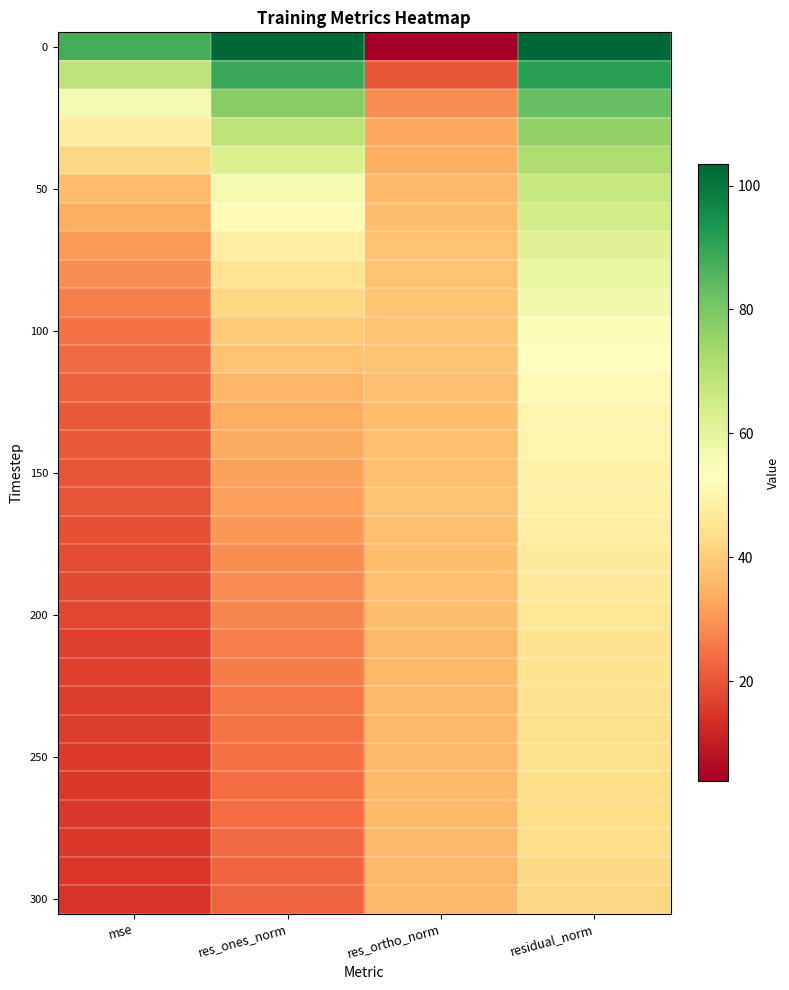

At how many categories does at least one series exceed 90?

2